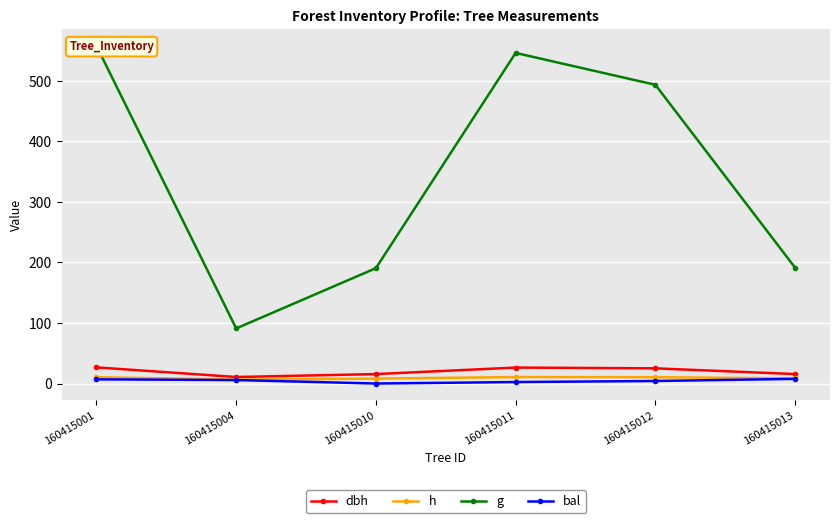

True or false: dbh and g intersect in this chart.

False